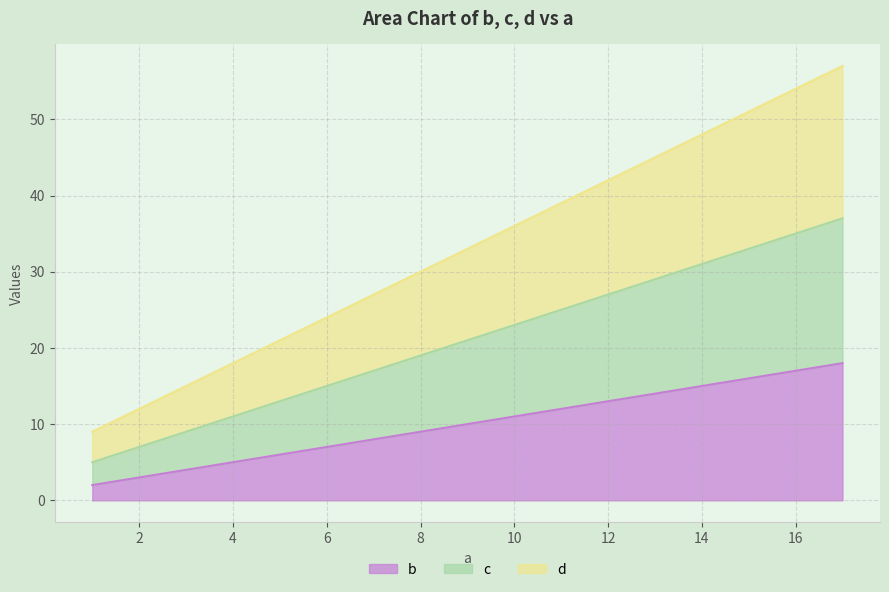

Rank the categories by c value from highest to lowest.

17, 13, 9, 5, 1